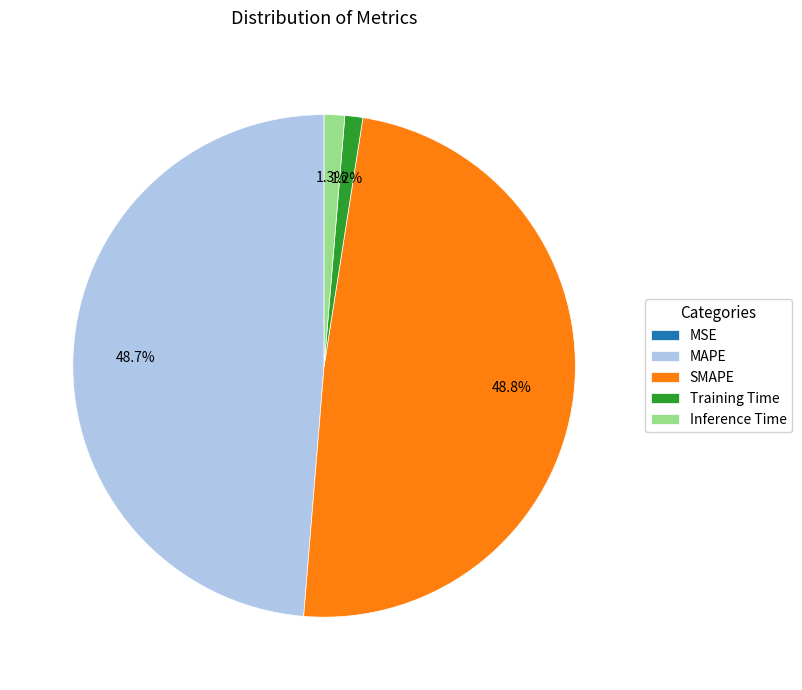

Does Training Time represent more than half of the total?

No